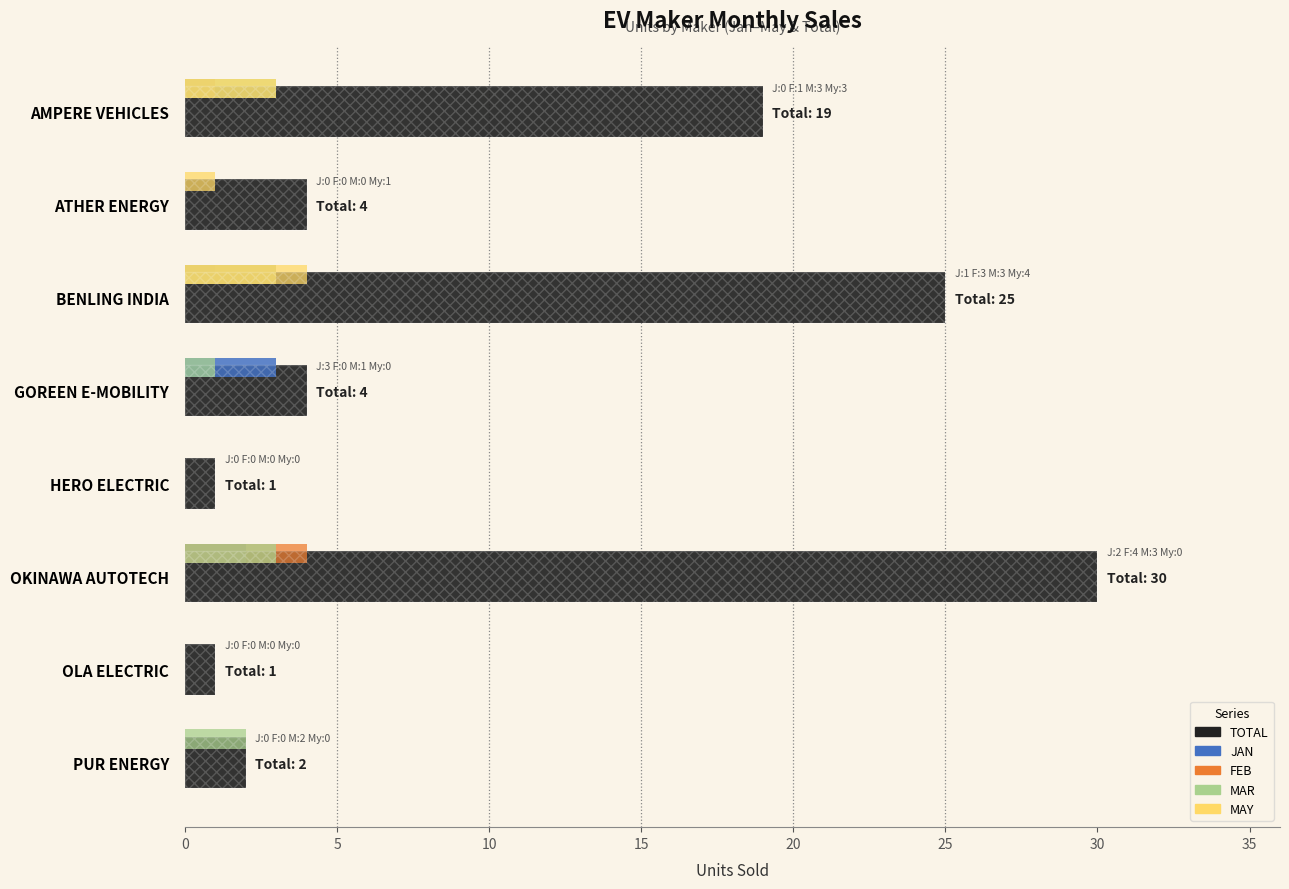

Reading right to left, transcribe all the data shown in this chart.

TOTAL: 2	1	30	1	4	25	4	19
JAN: 0	0	2	0	3	1	0	0
FEB: 0	0	4	0	0	3	0	1
MAR: 2	0	3	0	1	3	0	3
MAY: 0	0	0	0	0	4	1	3